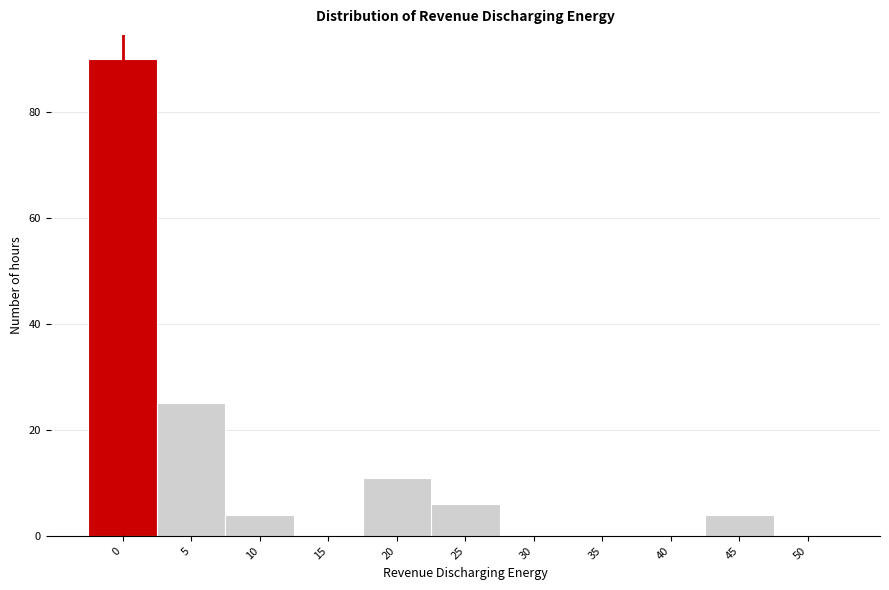

Reading left to right, transcribe all the data shown in this chart.

0=90	5=25	10=4	15=0	20=11	25=6	30=0	35=0	40=0	45=4	50=0